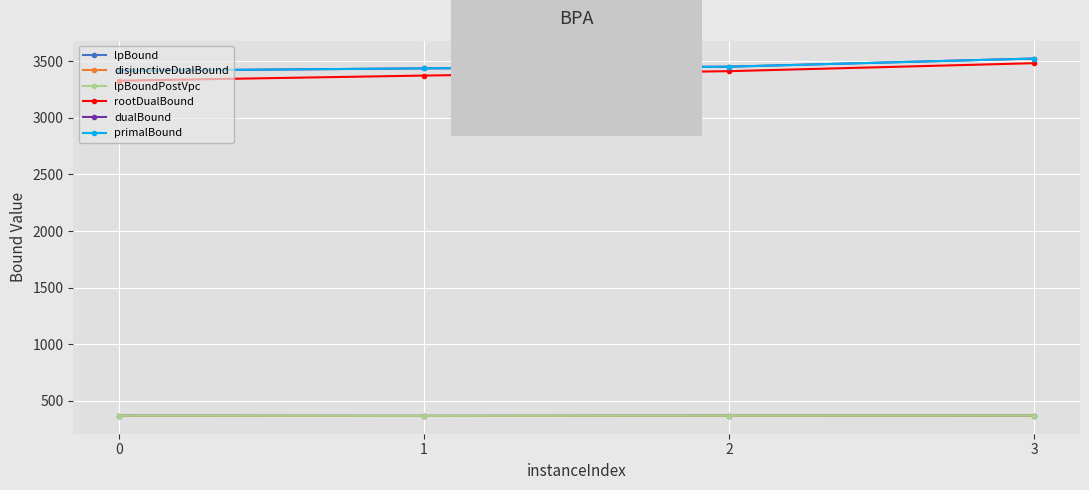

What is the sum of all primalBound values?

13833.0